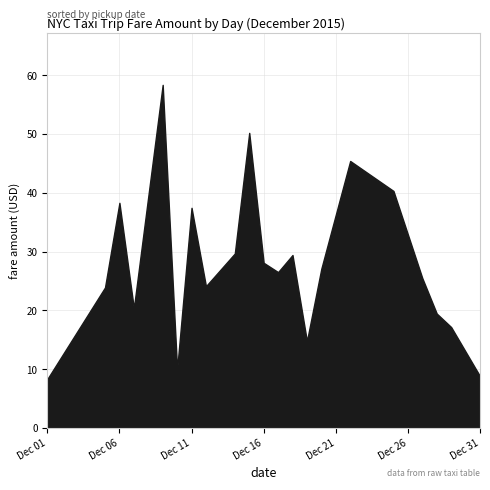

Count the number of categories in the chart.

21